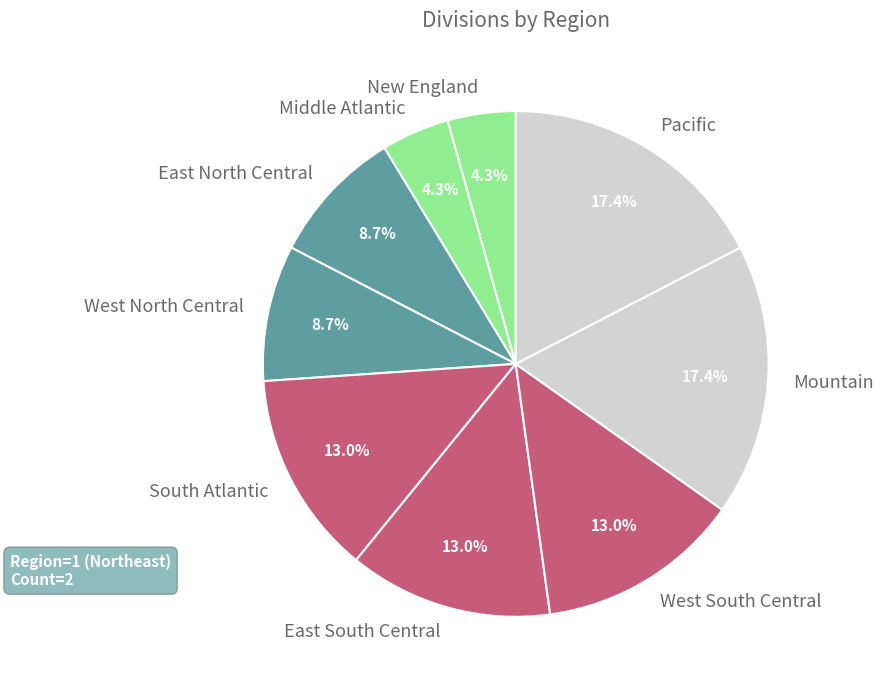

Which has a higher value, New England or West North Central?

West North Central